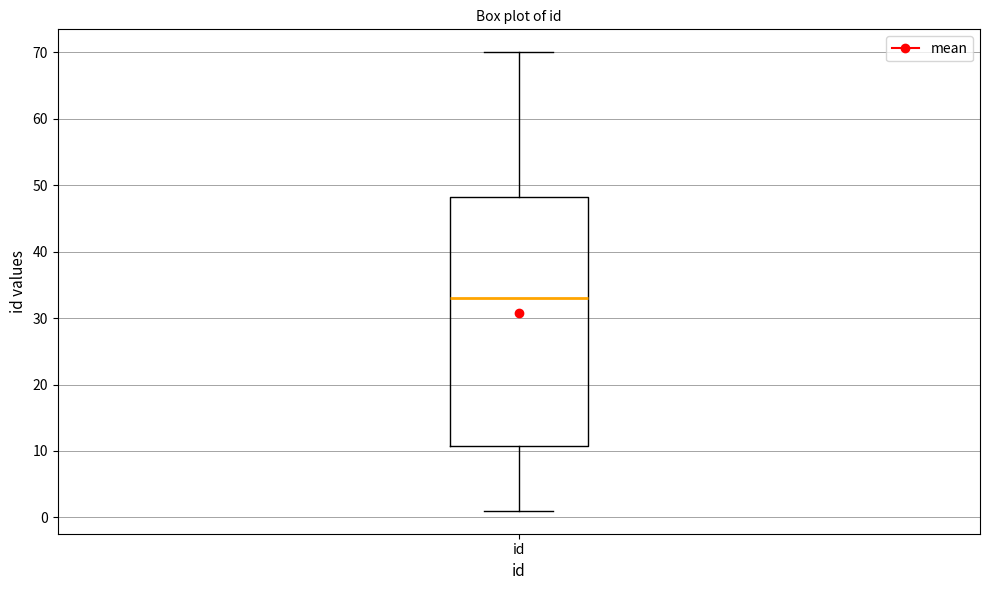

Transcribe this box plot: give where the median line is, the range the box spans, and where the two whiskers end, as read against the y-axis. The values are not printed on the chart, so give them approximately, as read against the axis.

median 33, box 11 to 48, whiskers 1 to 70